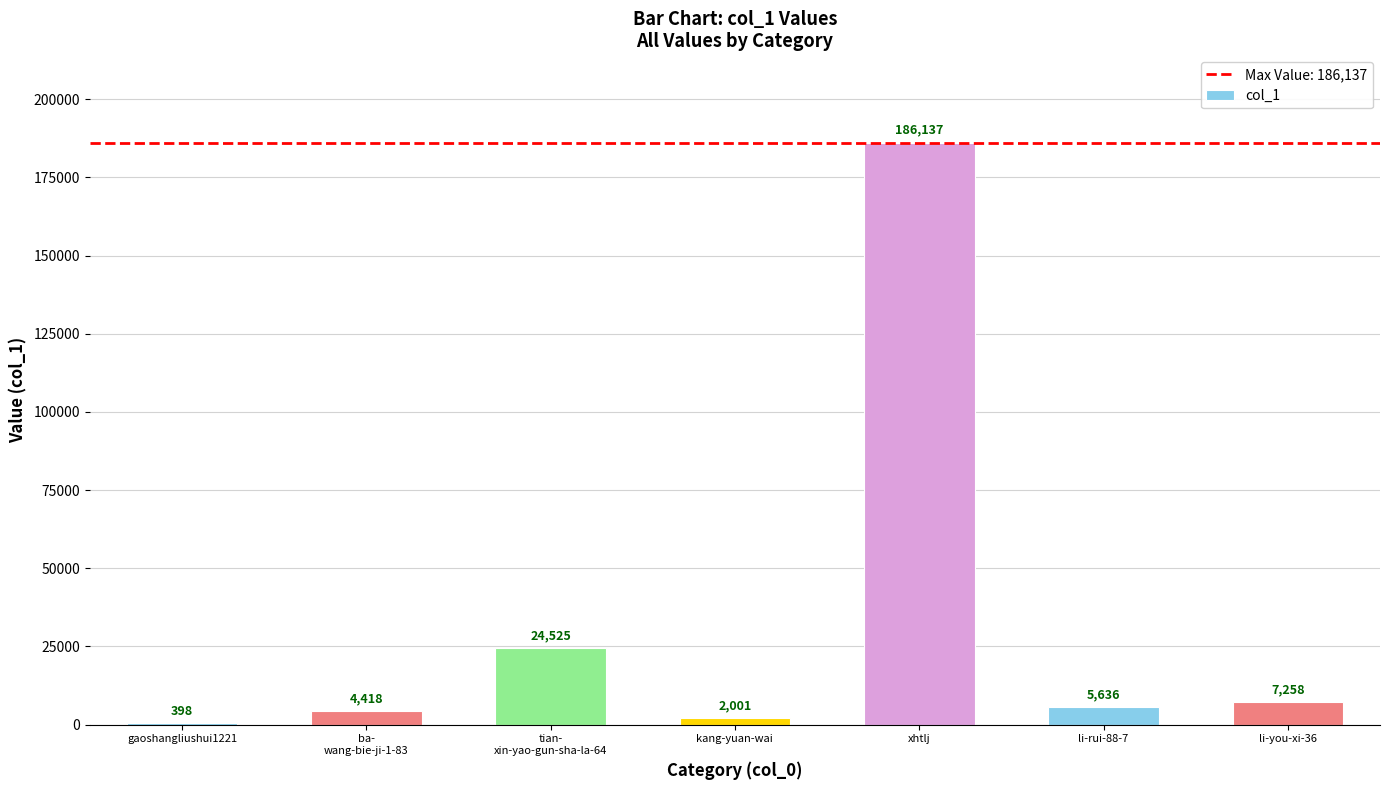

The value at xhtlj is 186137. True or false?

True